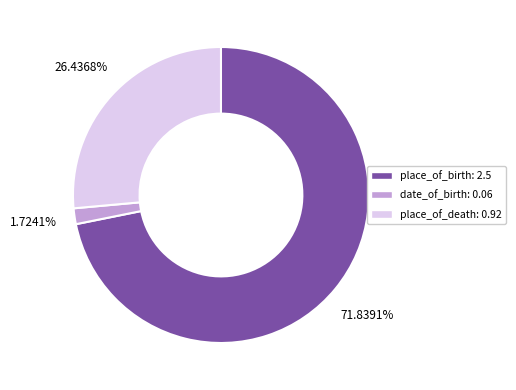

What is the ratio of the value at place_of_death to the value at place_of_birth?

0.4